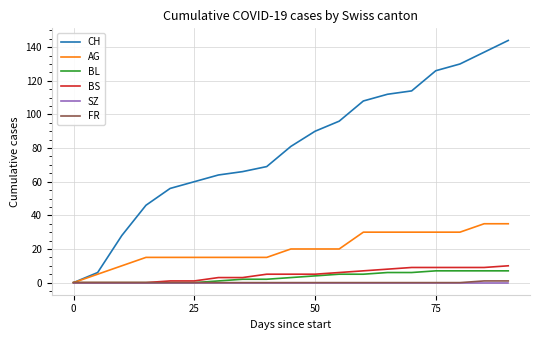

What is the maximum value for CH?

144